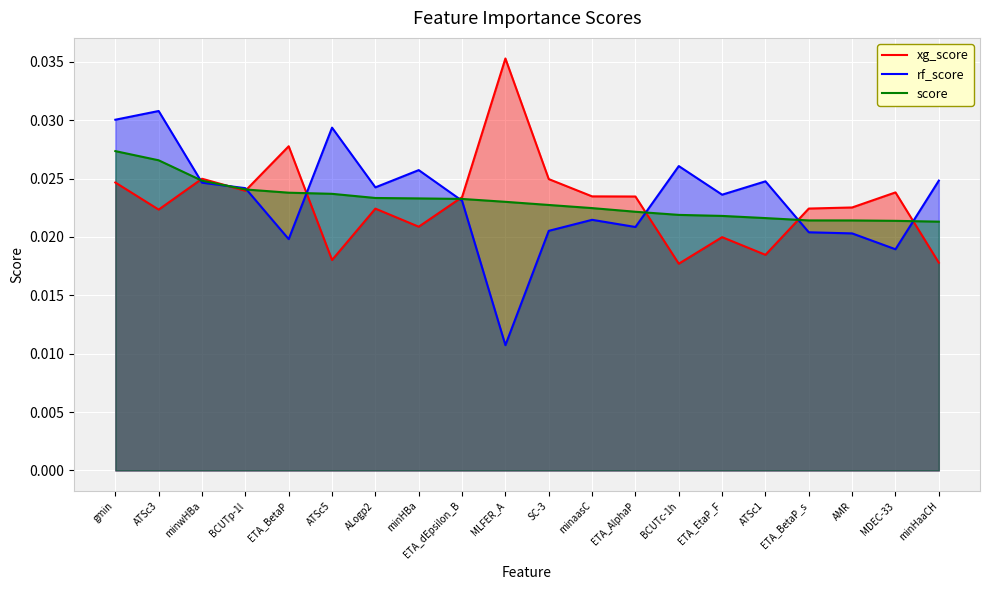

At how many categories does at least one series exceed 0?

20